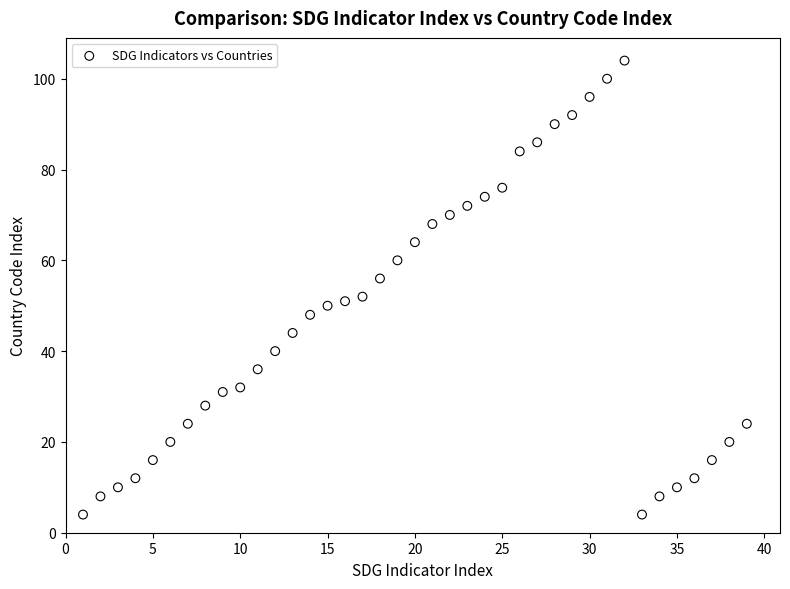

What is the range of X values (max minus min)?

38